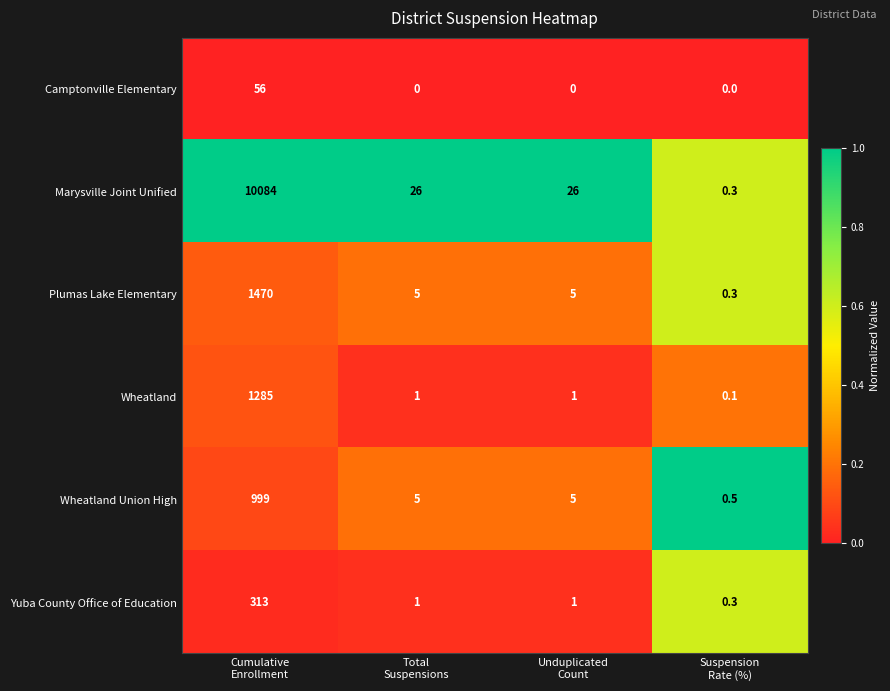

What is the total value across all series at Unduplicated
Count?

38.0